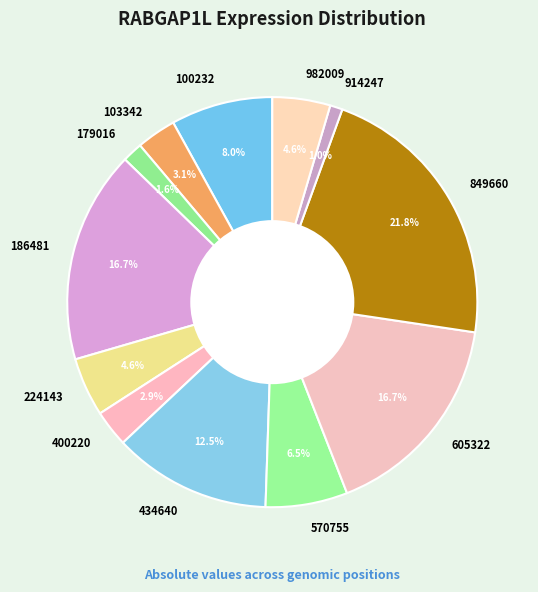

What is the largest slice in the pie chart?

849660